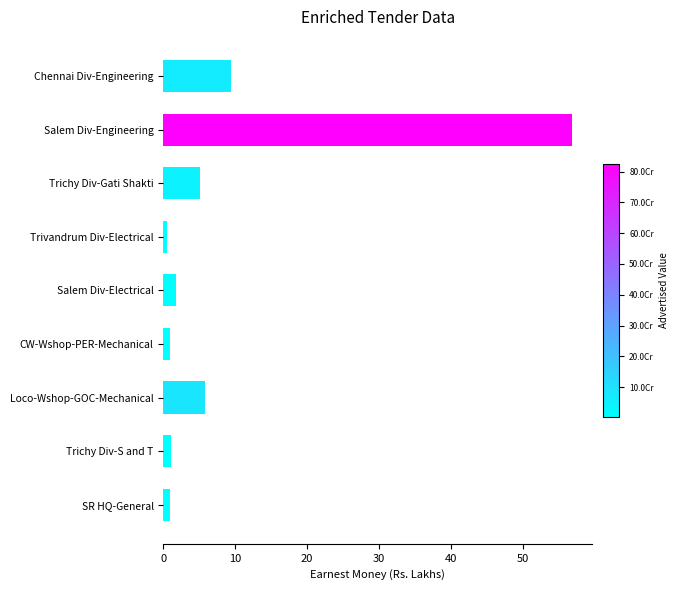

How many categories are shown in the chart?

9